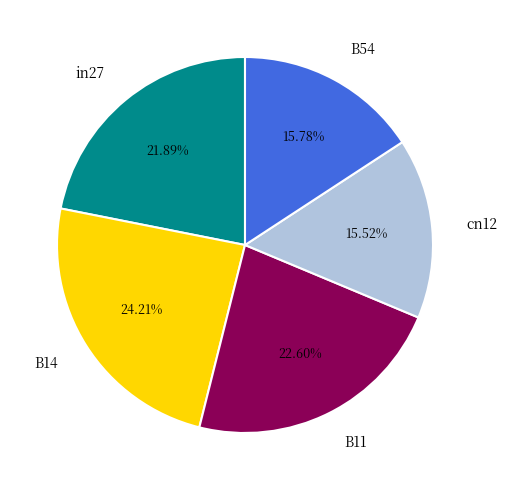

To the nearest percent, what is the combined percentage of B11 and in27?

44%